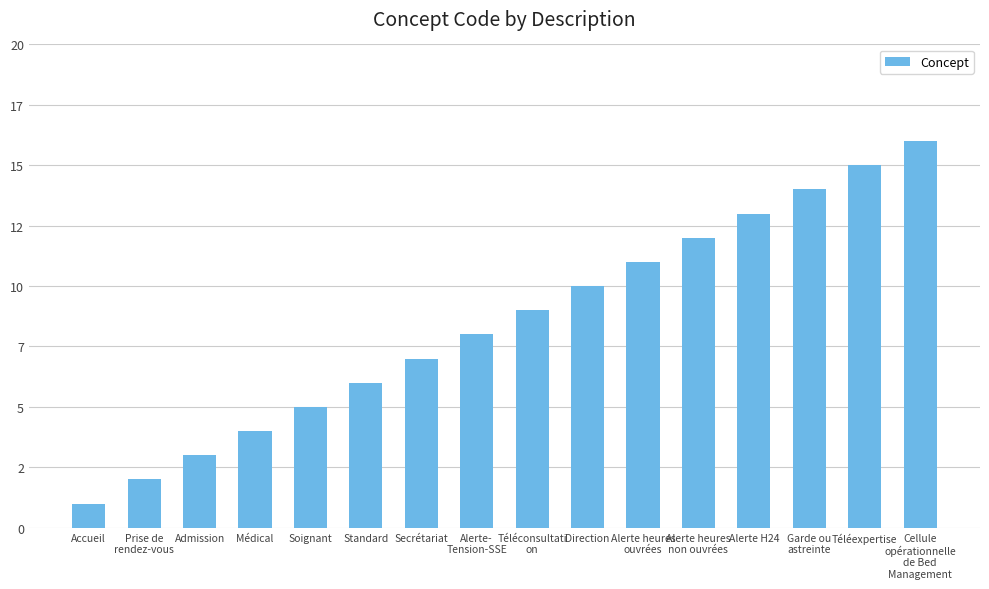

Are the bars horizontal?

No